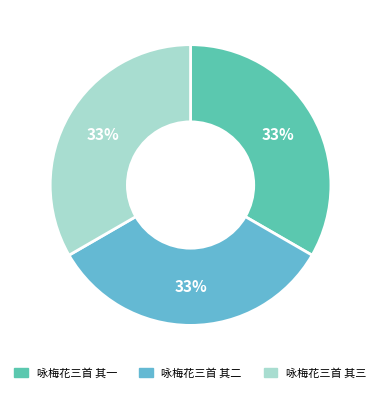

The 咏梅花三首 其二 slice represents 33% of the pie. True or false?

True